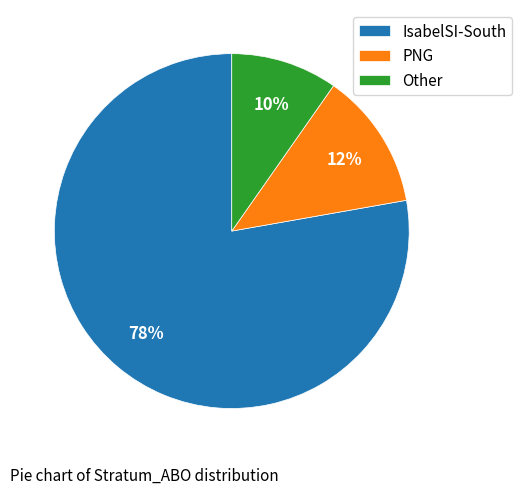

To the nearest percent, what portion does Other represent?

10%